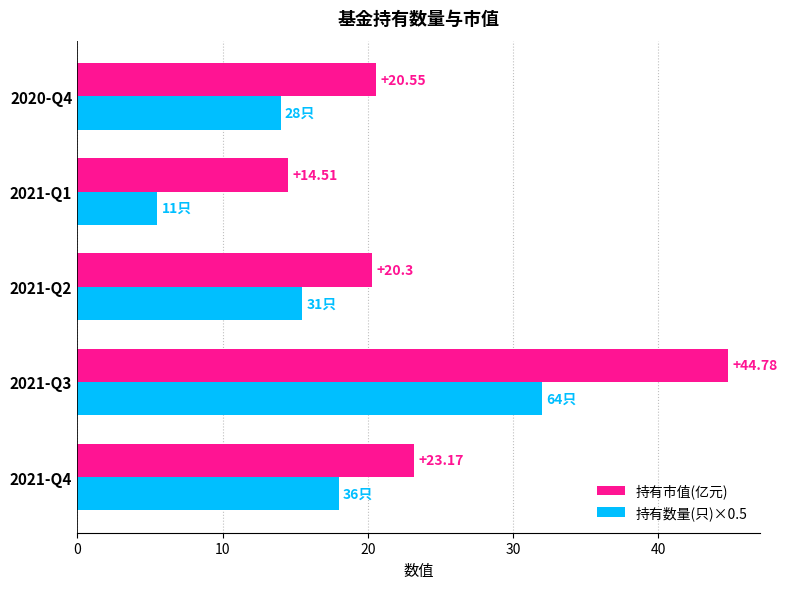

List the series in order of their peak value, lowest first.

持有数量(只)×0.5, 持有市值(亿元)